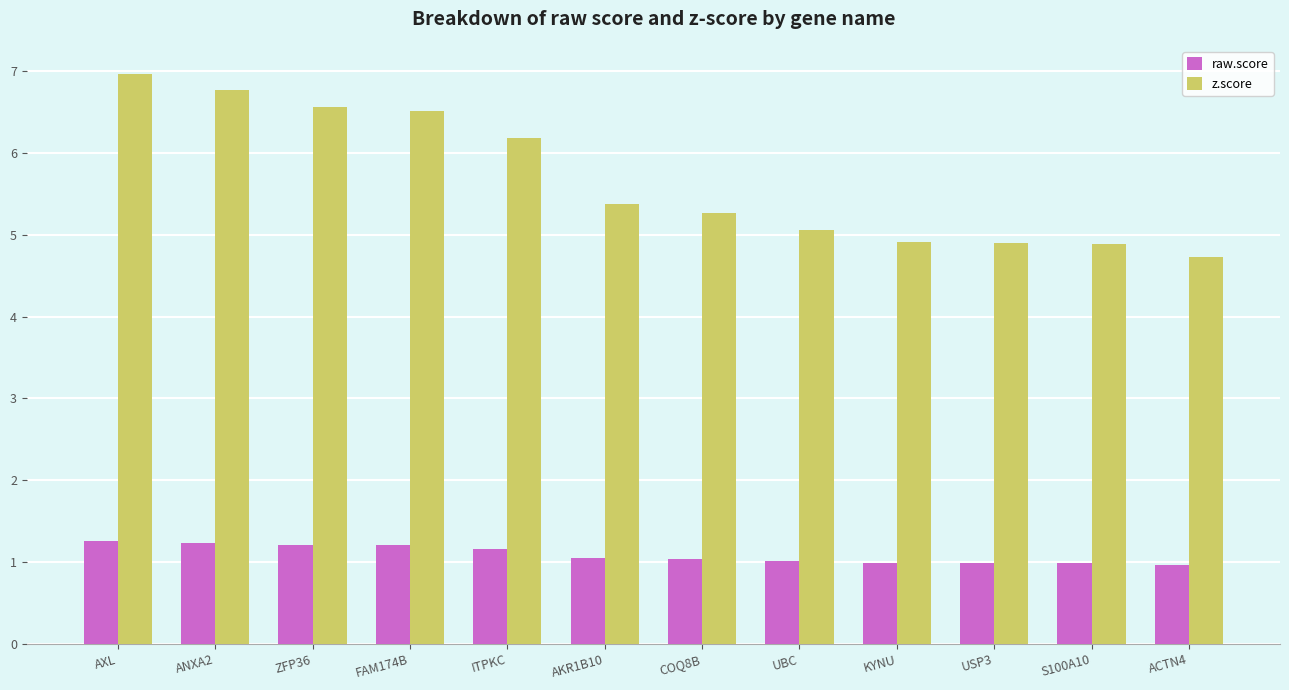

At which label does z.score reach its minimum?

ACTN4